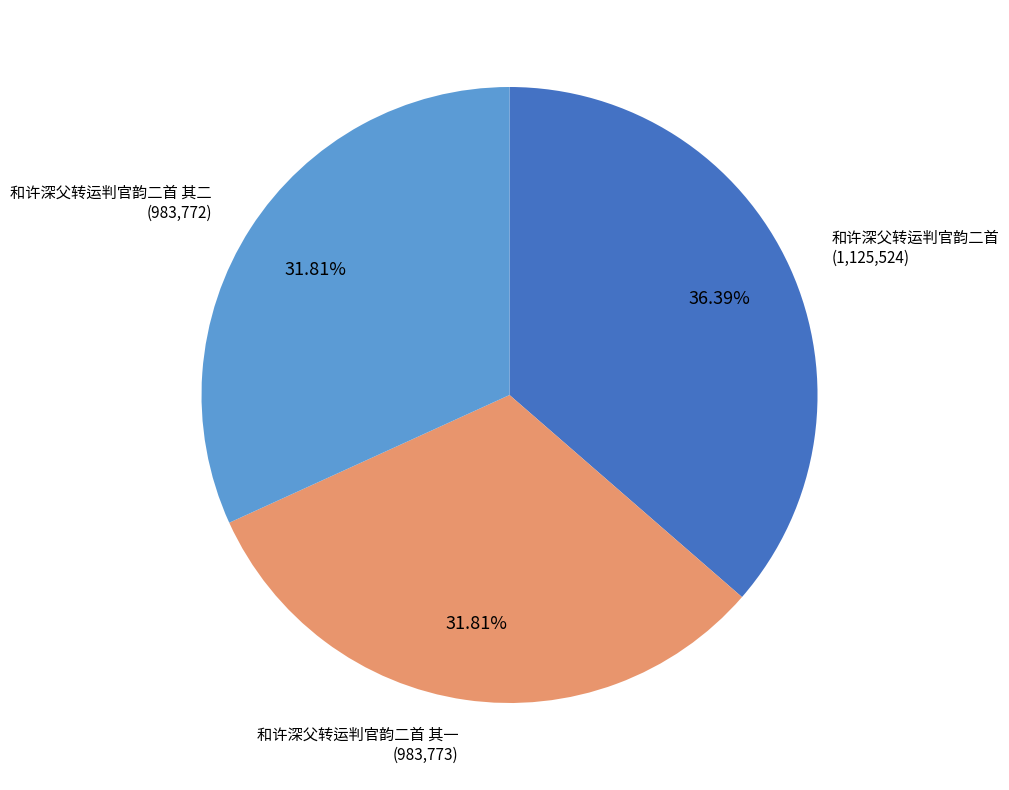

Is there any slice that represents more than half of the pie?

No